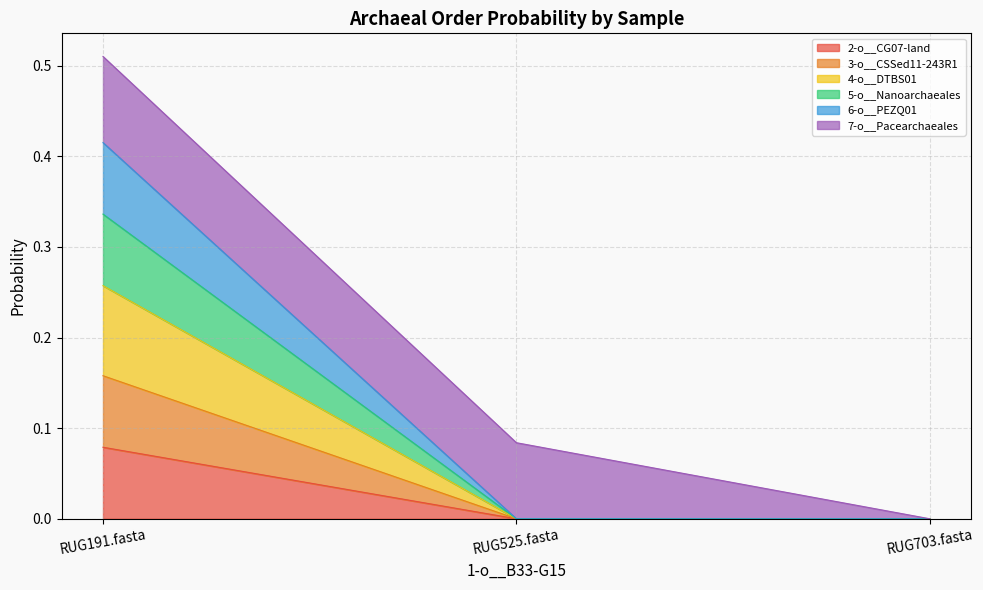

Does the chart have visible grid lines?

Yes